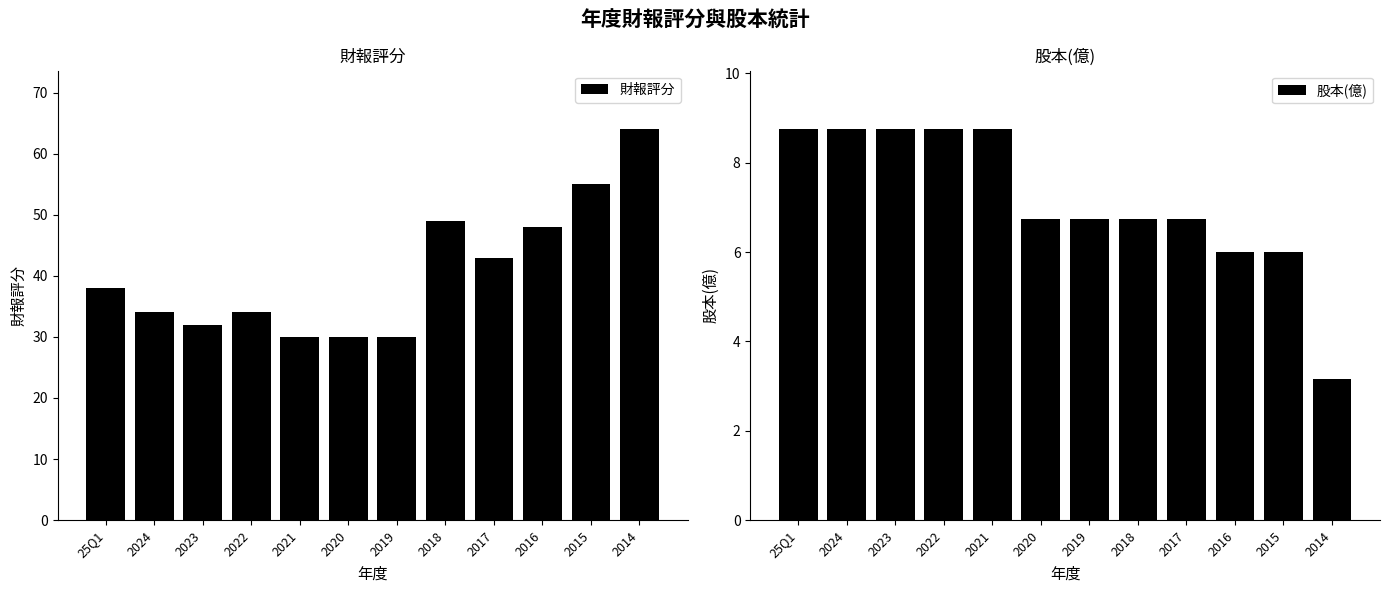

Is the value of 財報評分 at 2024 greater than the value of 股本(億) at 2023?

Yes